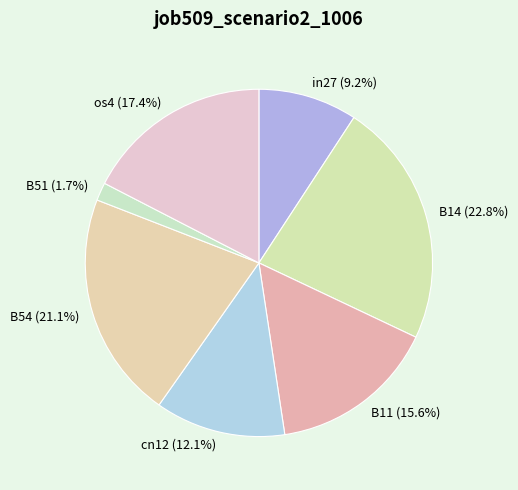

Rank the categories by value from lowest to highest.

B51, in27, cn12, B11, os4, B54, B14